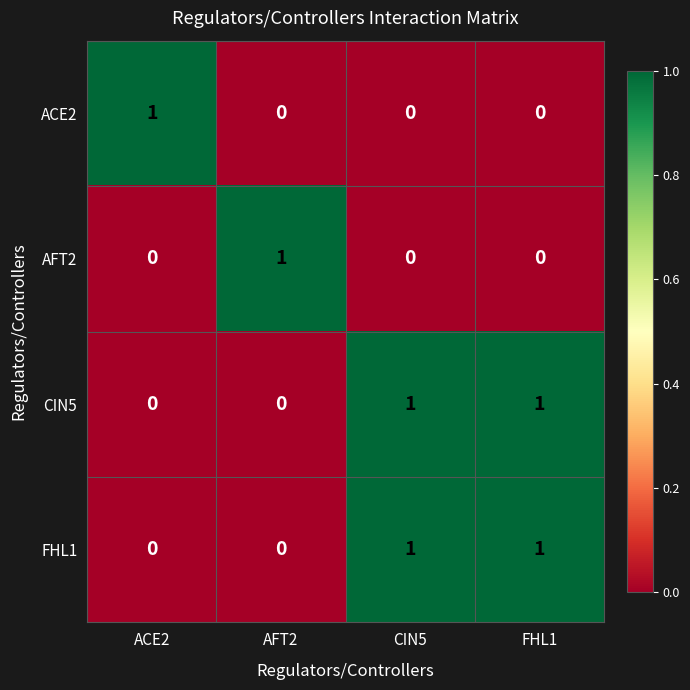

At how many categories does at least one series exceed 0?

4